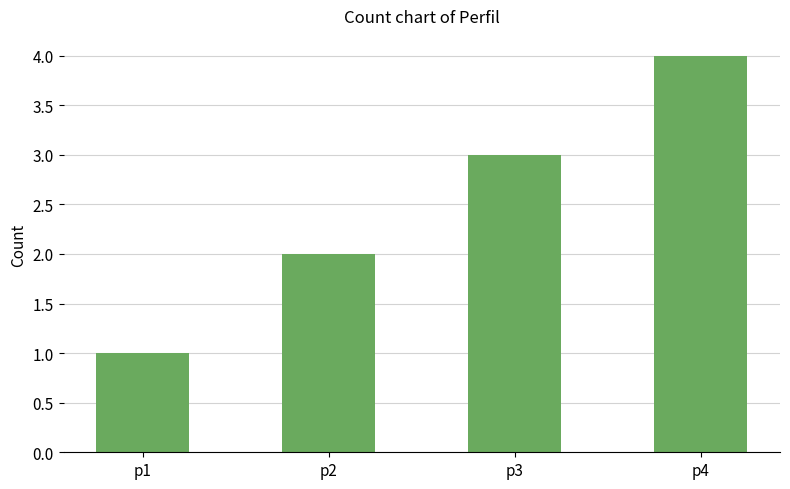

What is the approximate value at p2?

2